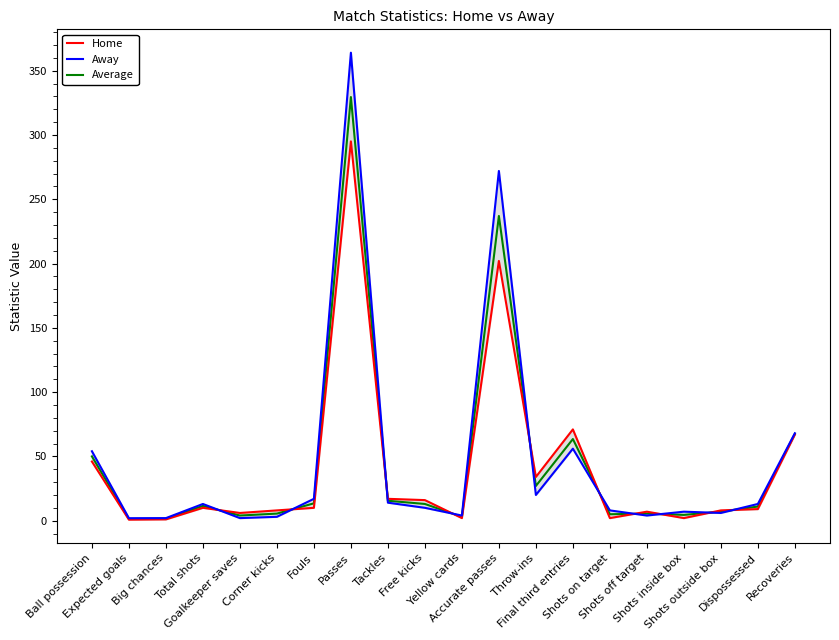

The value of Away at Final third entries is 98.9. True or false?

False